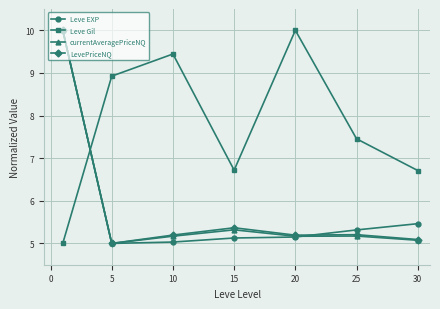

What is the value of the Leve EXP point at the 1st from the left?

10.0